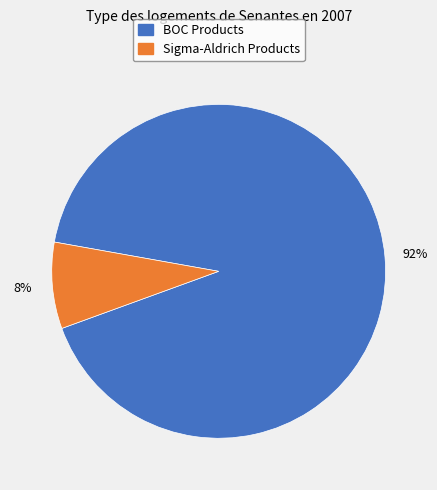

To the nearest percent, what is the average slice percentage?

50%